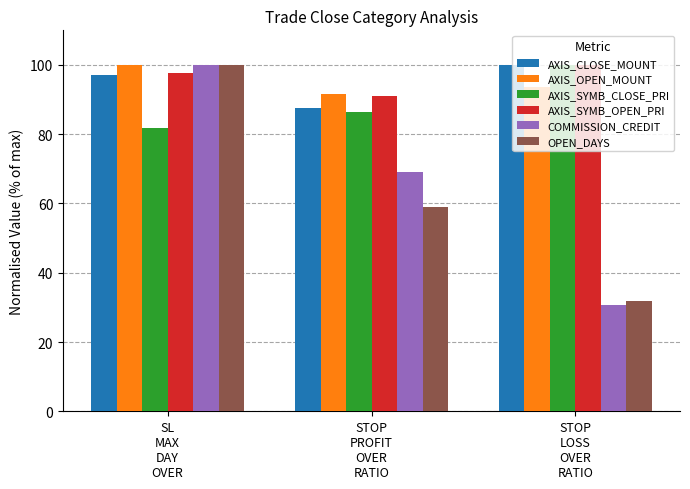

Which series has the widest spread of values?

COMMISSION_CREDIT